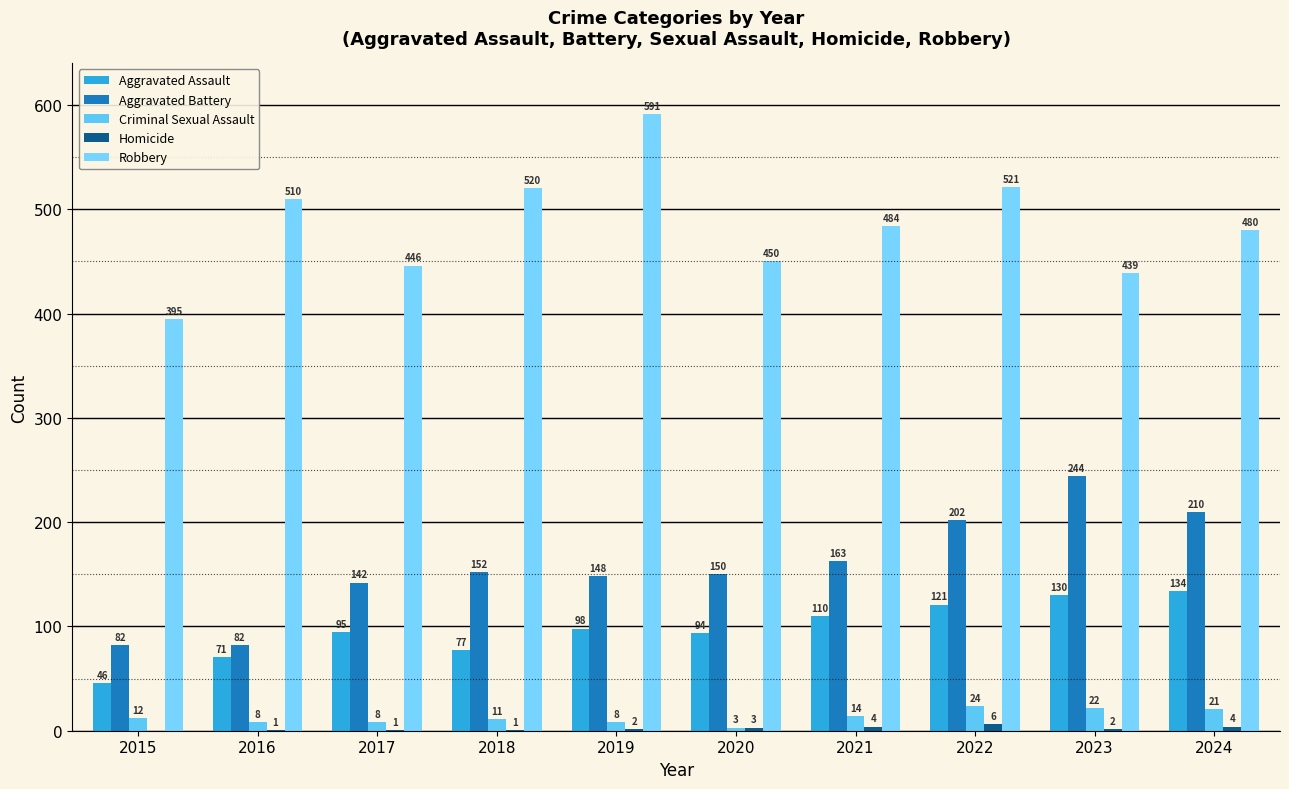

What is the difference between the maximum and second lowest values in the Aggravated Battery series?

162